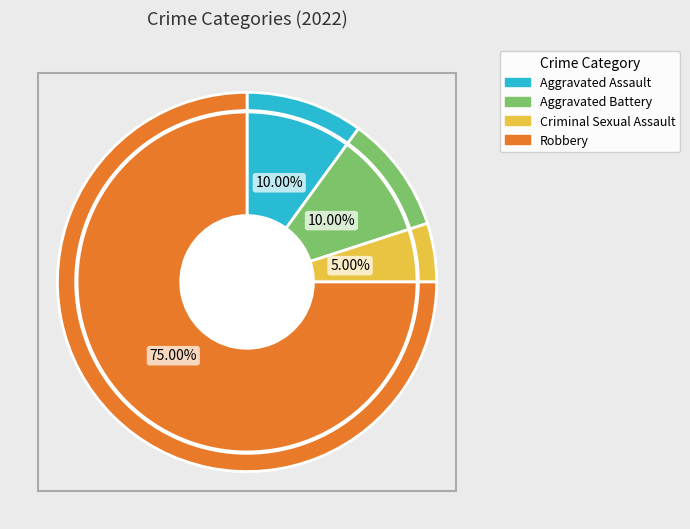

Count the number of slices in the pie.

4